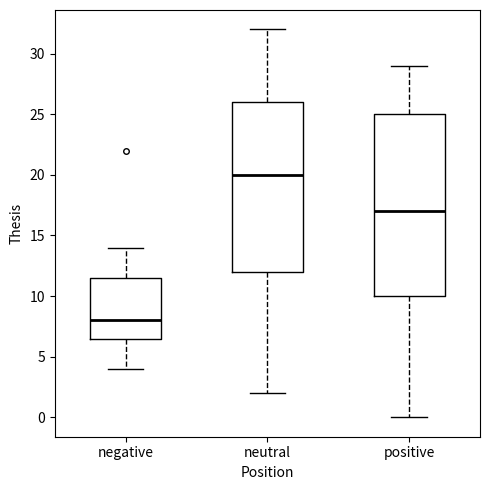

Where does the lower whisker of the box for positive end on the y-axis? The values are not printed on the chart, so give them approximately, as read against the axis.

0.0